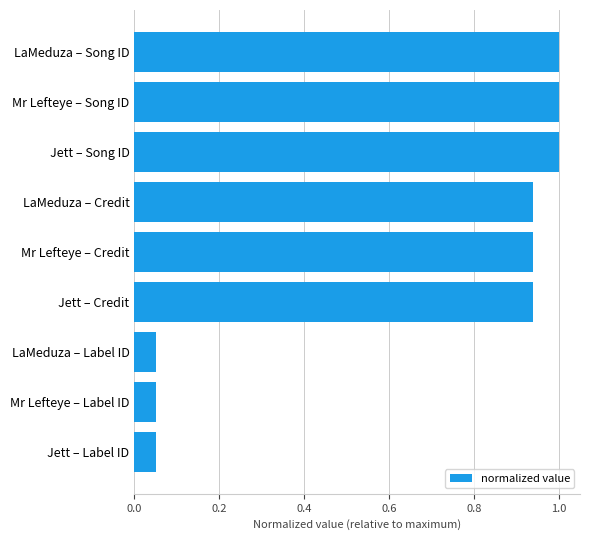

The chart shows a value of 0.0 at Jett – Label ID. True or false?

False